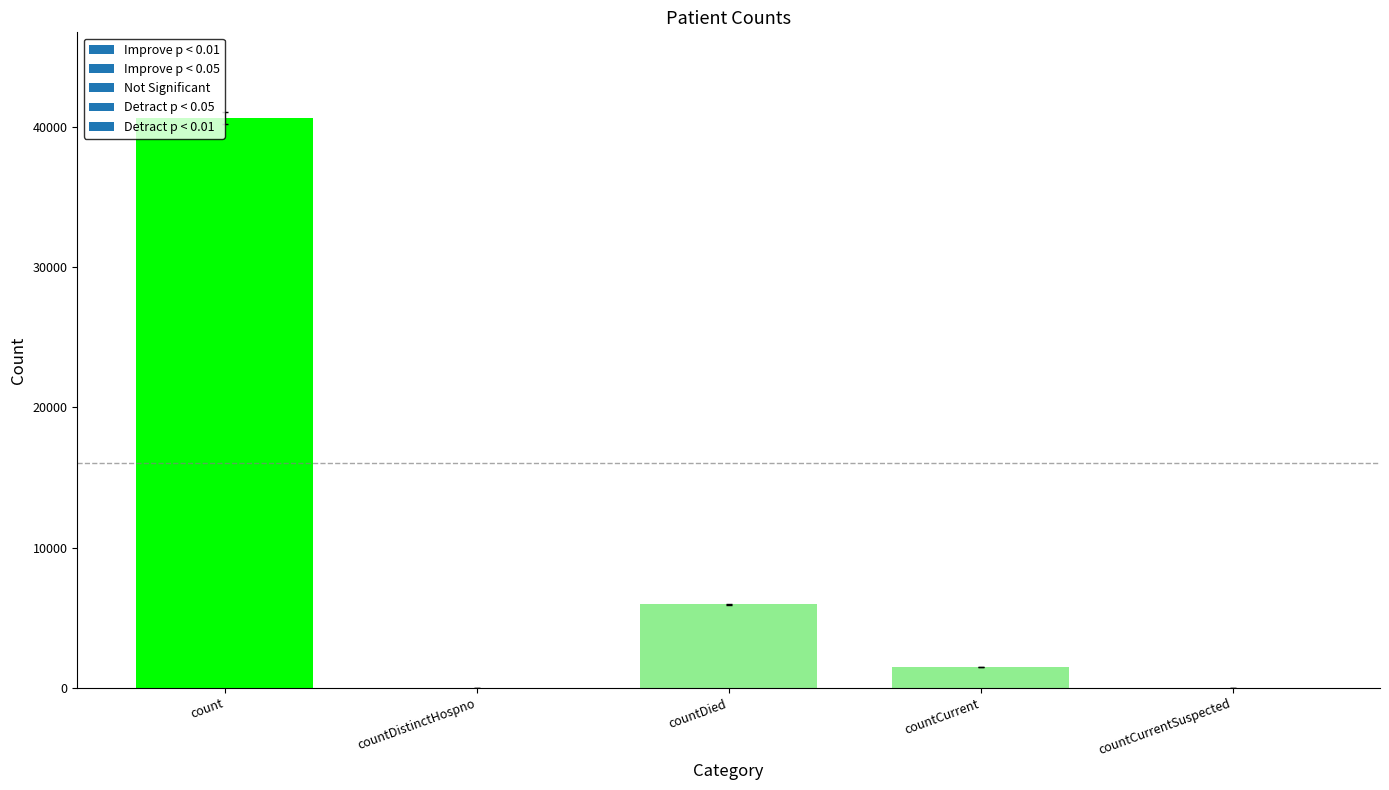

Reading left to right, extract all data points from this chart.

count=40651	countDistinctHospno=0	countDied=5952	countCurrent=1496	countCurrentSuspected=0